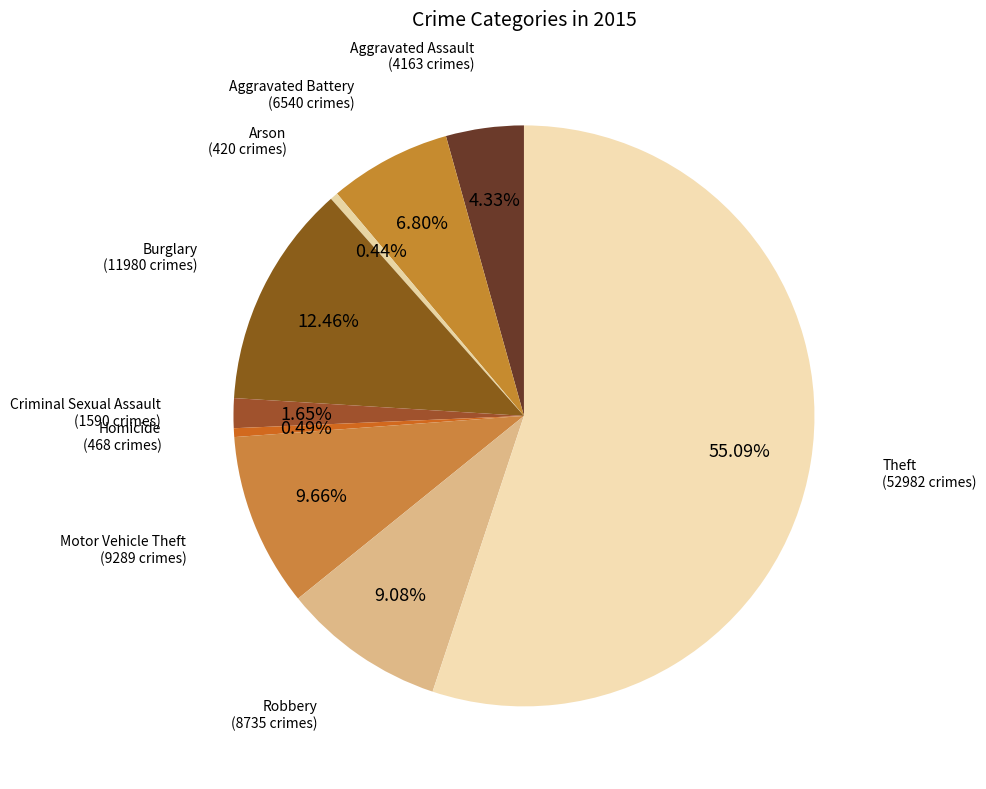

How many segments does this pie chart have?

9